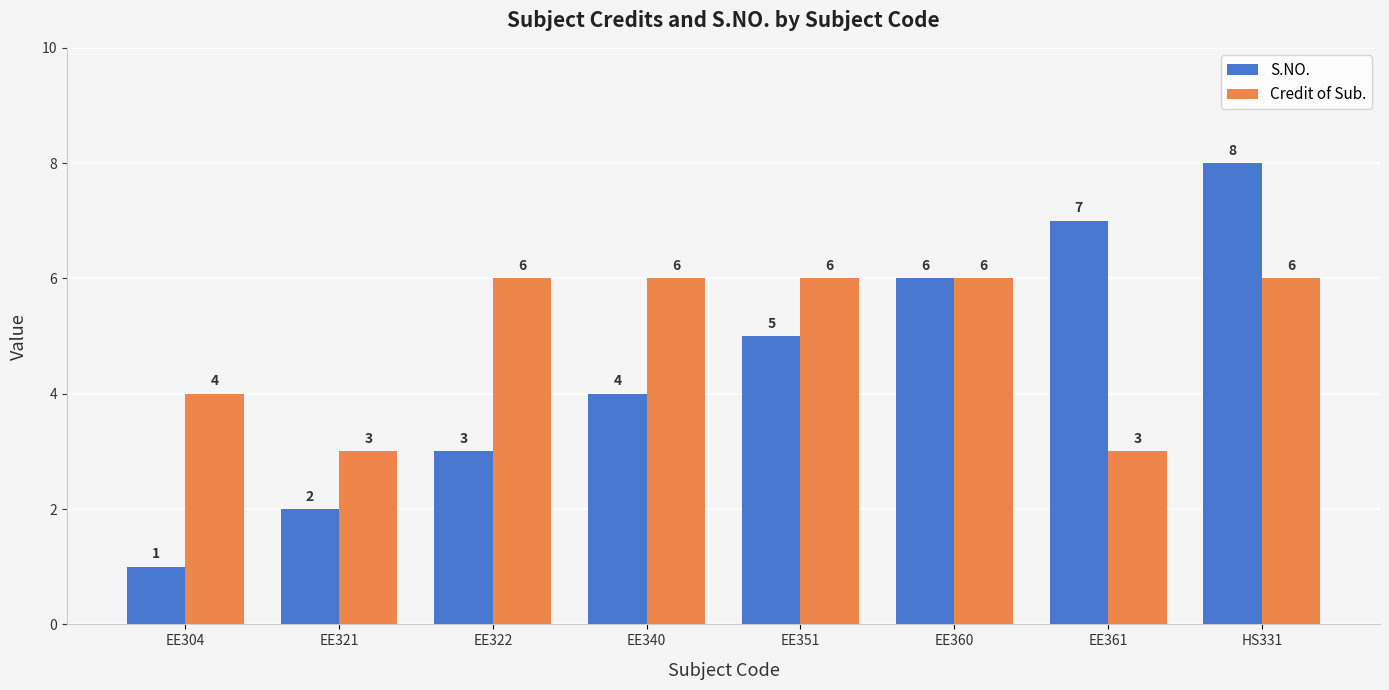

What is the difference between the highest and lowest values at EE304?

3